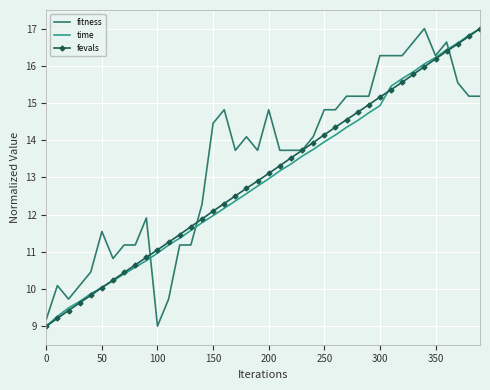

What is the smallest value displayed?

9.0